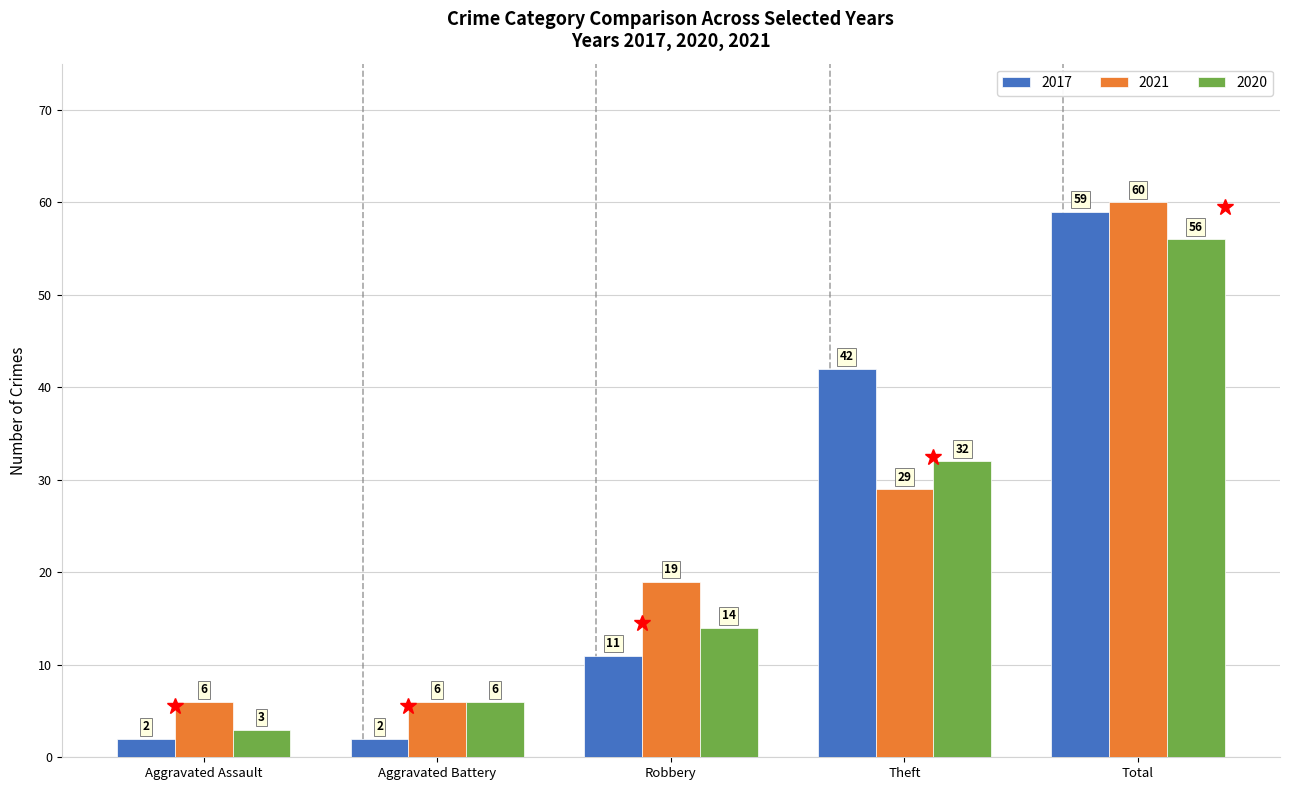

At which label is 2017 closest to 30?

Theft